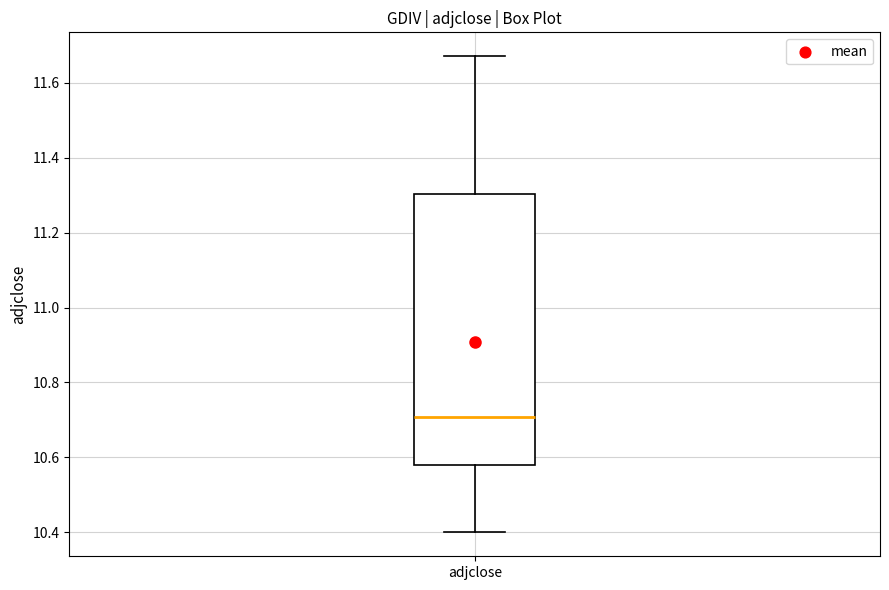

Transcribe this box plot: give where the median line is, the range the box spans, and where the two whiskers end, as read against the y-axis. The values are not printed on the chart, so give them approximately, as read against the axis.

median 10.70, box 10.58 to 11.30, whiskers 10.40 to 11.68